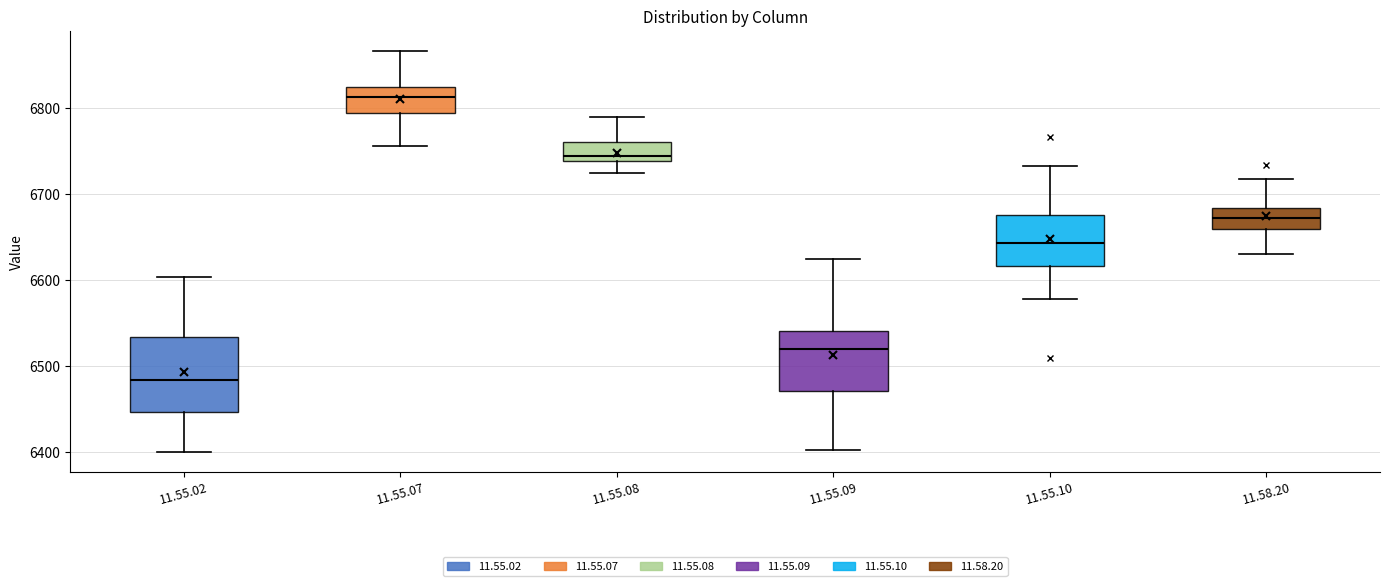

Reading left to right, transcribe this box plot: for each box, give where its median line is, the range the box spans, and where its two whiskers end, as read against the y-axis. The values are not printed on the chart, so give them approximately, as read against the axis.

11.55.02: median 6480, box 6450 to 6530, whiskers 6400 to 6600
11.55.07: median 6810, box 6790 to 6820, whiskers 6760 to 6870
11.55.08: median 6740 (just above the box's lower edge), box 6740 to 6760, whiskers 6720 to 6790
11.55.09: median 6520, box 6470 to 6540, whiskers 6400 to 6620
11.55.10: median 6640, box 6620 to 6680, whiskers 6580 to 6730
11.58.20: median 6670, box 6660 to 6680, whiskers 6630 to 6720